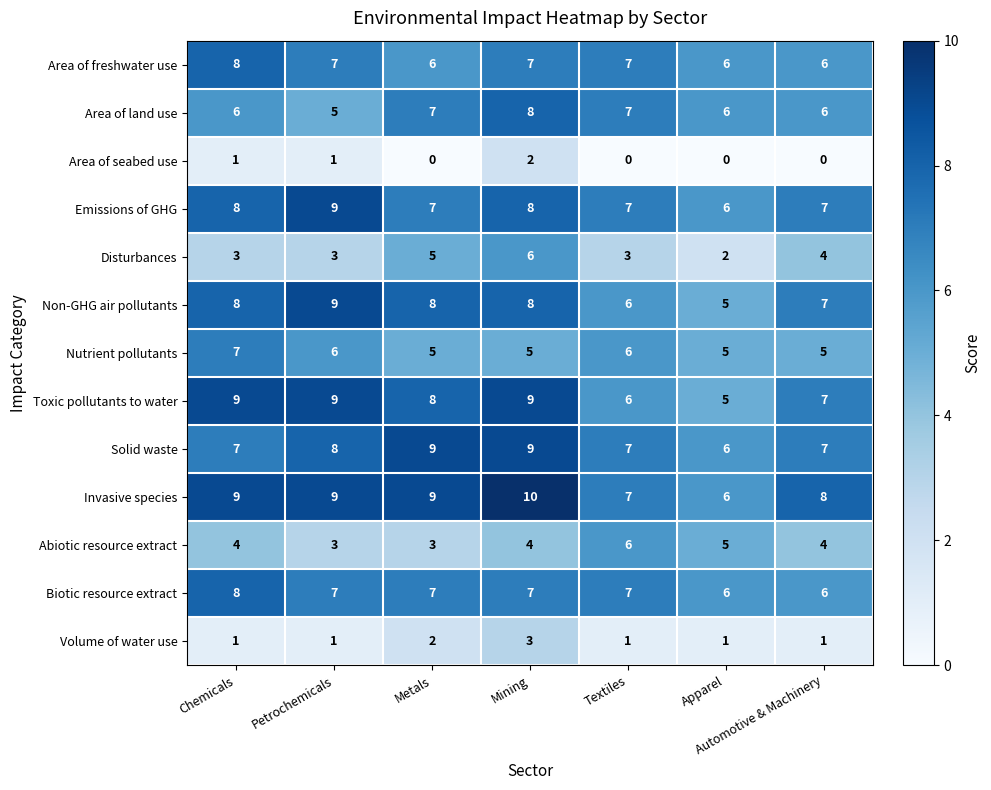

What is the total value across all series at Automotive & Machinery?

68